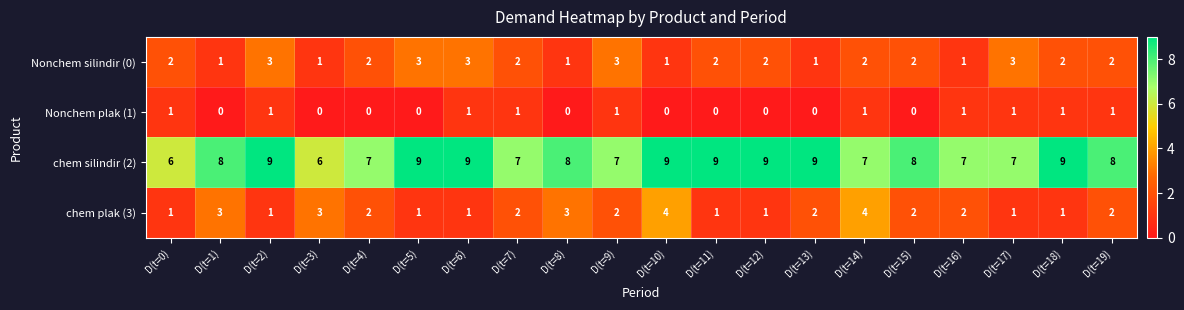

Which series has the largest total across all categories?

chem silindir (2)